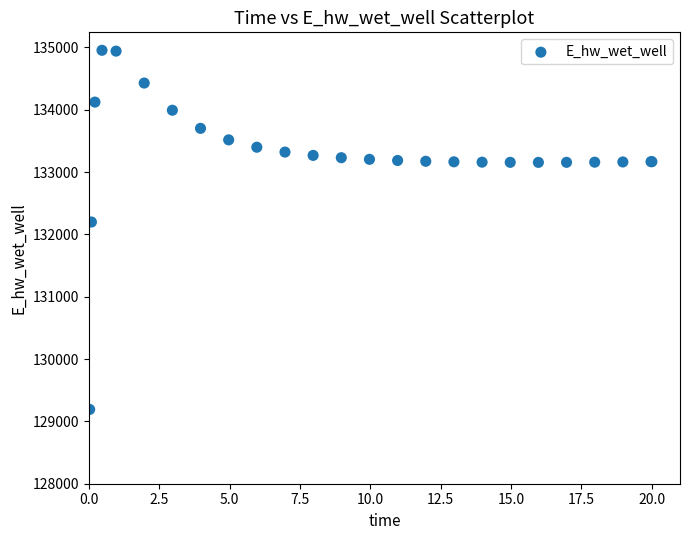

What Y value in the scatter plot is closest to 132073?

132199.6